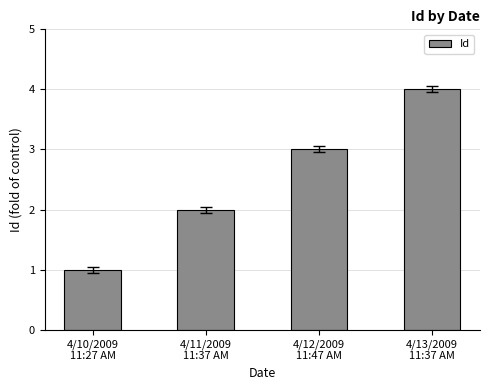

What is the label of the 2nd bar from the left?

4/11/2009
11:37 AM